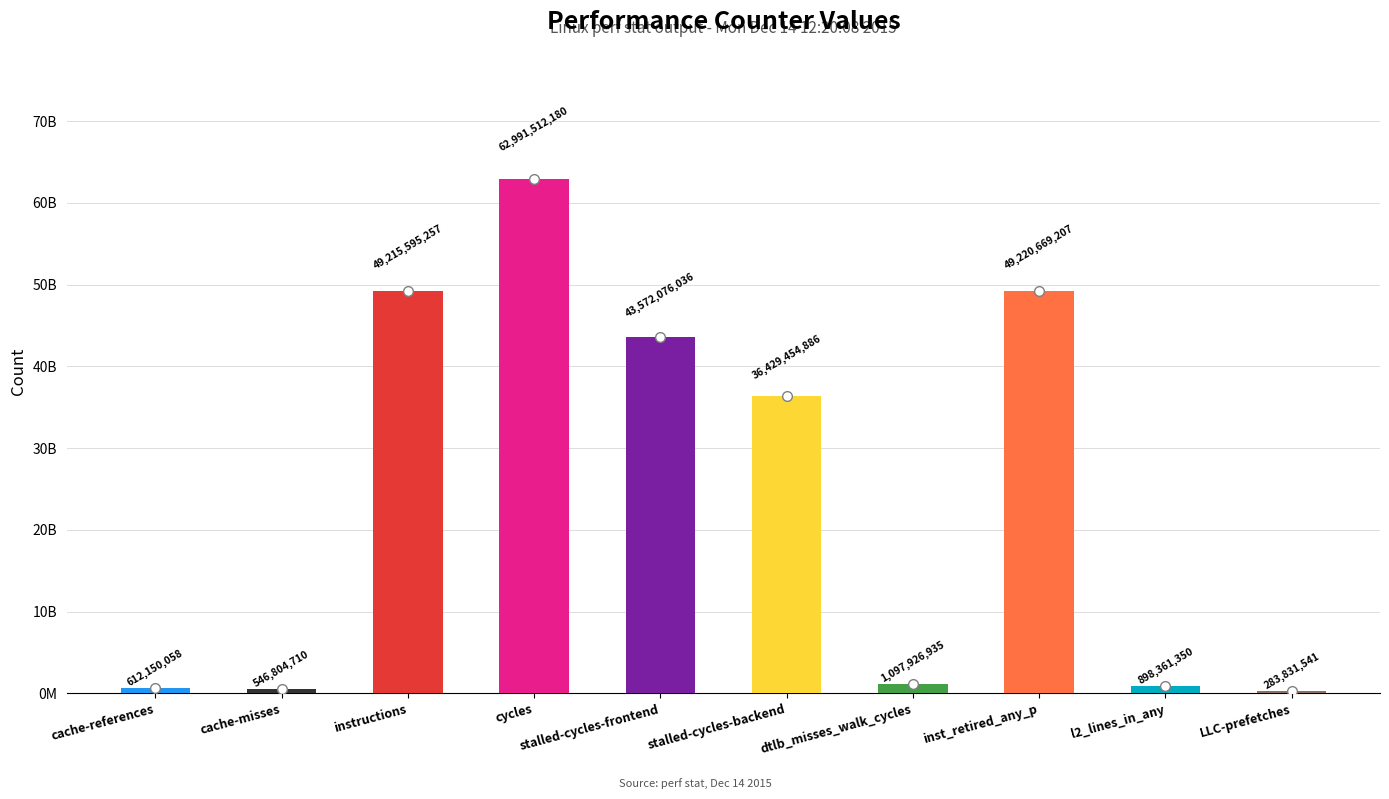

List the labels in order of value, largest first.

cycles, inst_retired_any_p, instructions, stalled-cycles-frontend, stalled-cycles-backend, dtlb_misses_walk_cycles, l2_lines_in_any, cache-references, cache-misses, LLC-prefetches